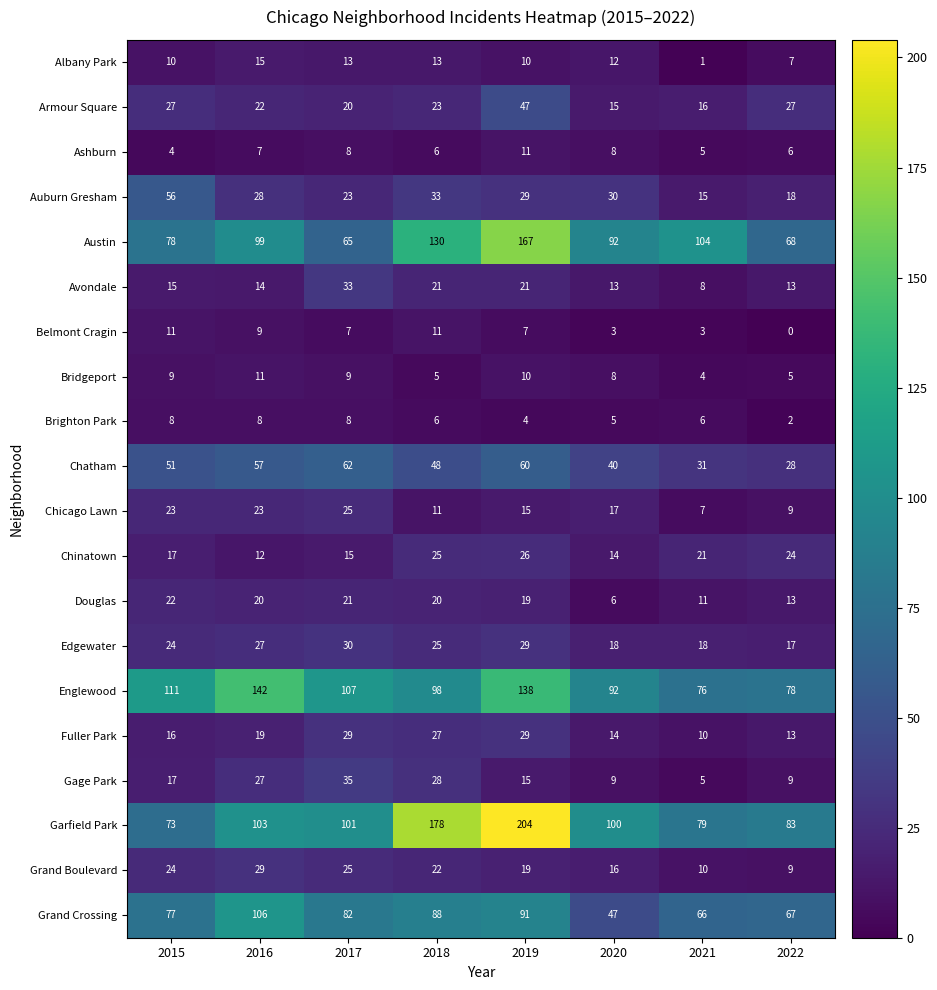

What is the sum of the Gage Park values at 2019 and 2022?

24